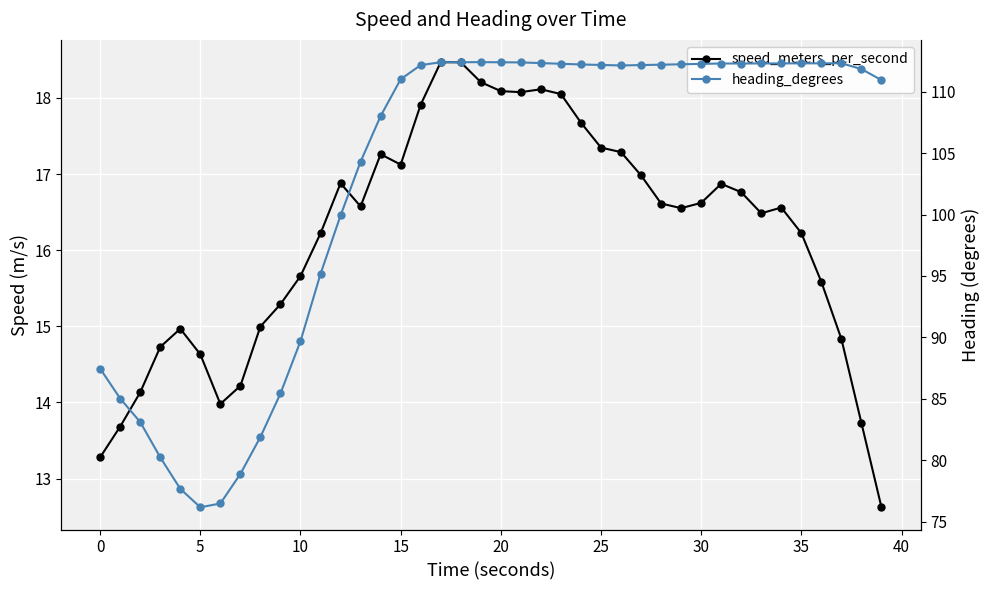

Where does the speed_meters_per_second series first go above 16?

11